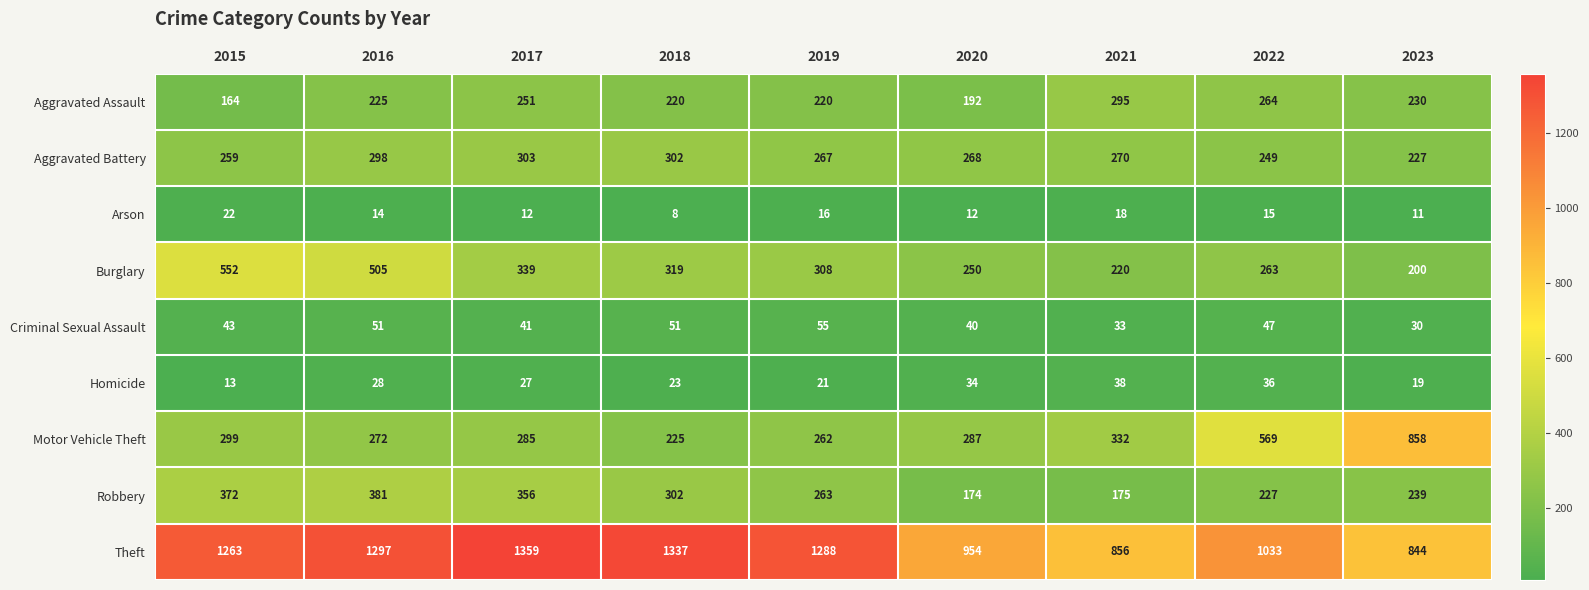

The Homicide series shows 45 at 2017. True or false?

False